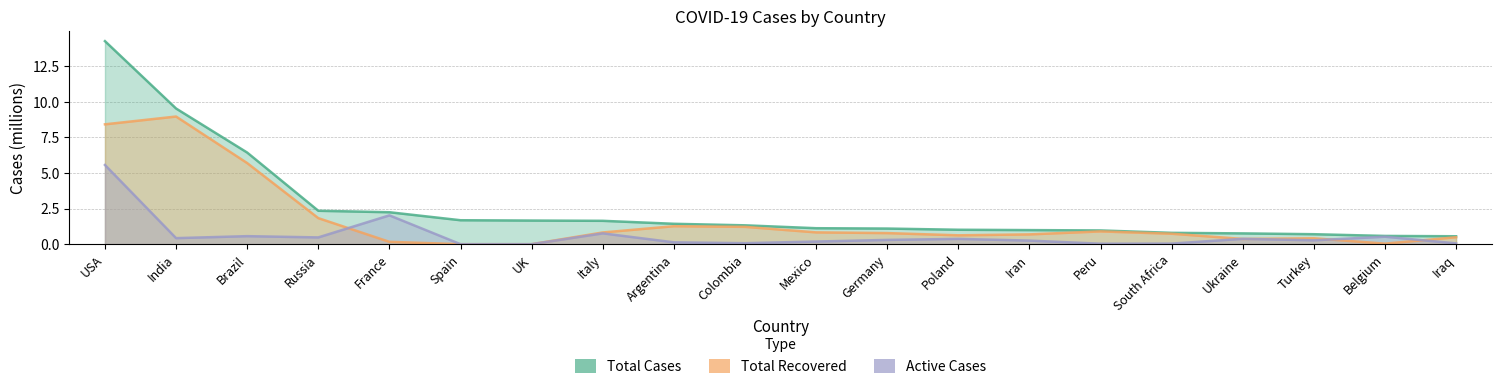

The Active Cases series shows 0.3 at Mexico. True or false?

False